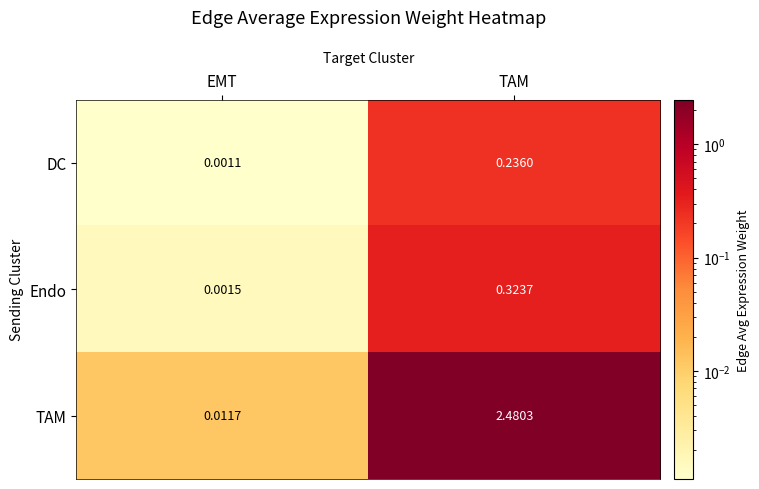

Which series has the widest spread of values?

TAM